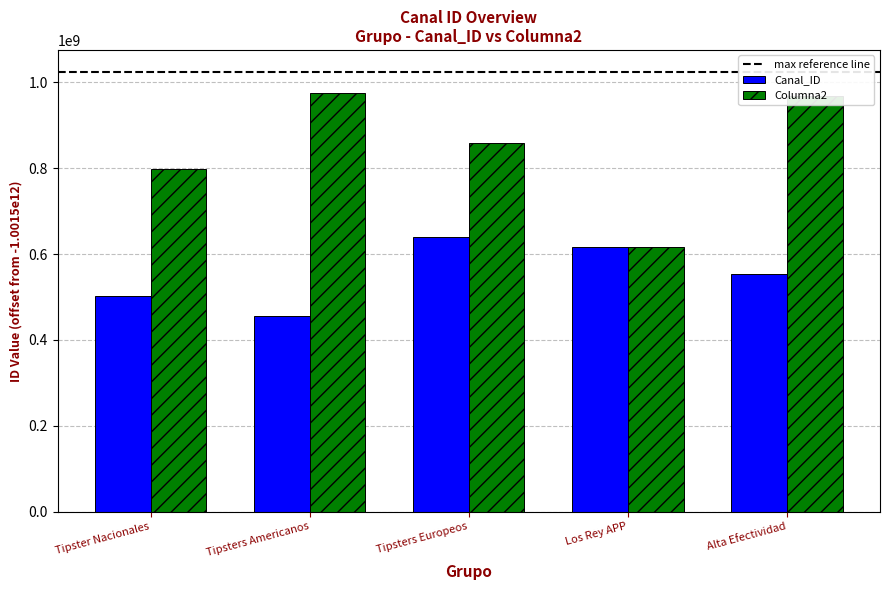

Reading left to right, transcribe all the data shown in this chart.

Canal_ID: Tipster Nacionales=502230427	Tipsters Americanos=456367839	Tipsters Europeos=639886828	Los Rey APP=616542537	Alta Efectividad=554332150
Columna2: Tipster Nacionales=797812775	Tipsters Americanos=975543778	Tipsters Europeos=859449640	Los Rey APP=616542537	Alta Efectividad=969182222